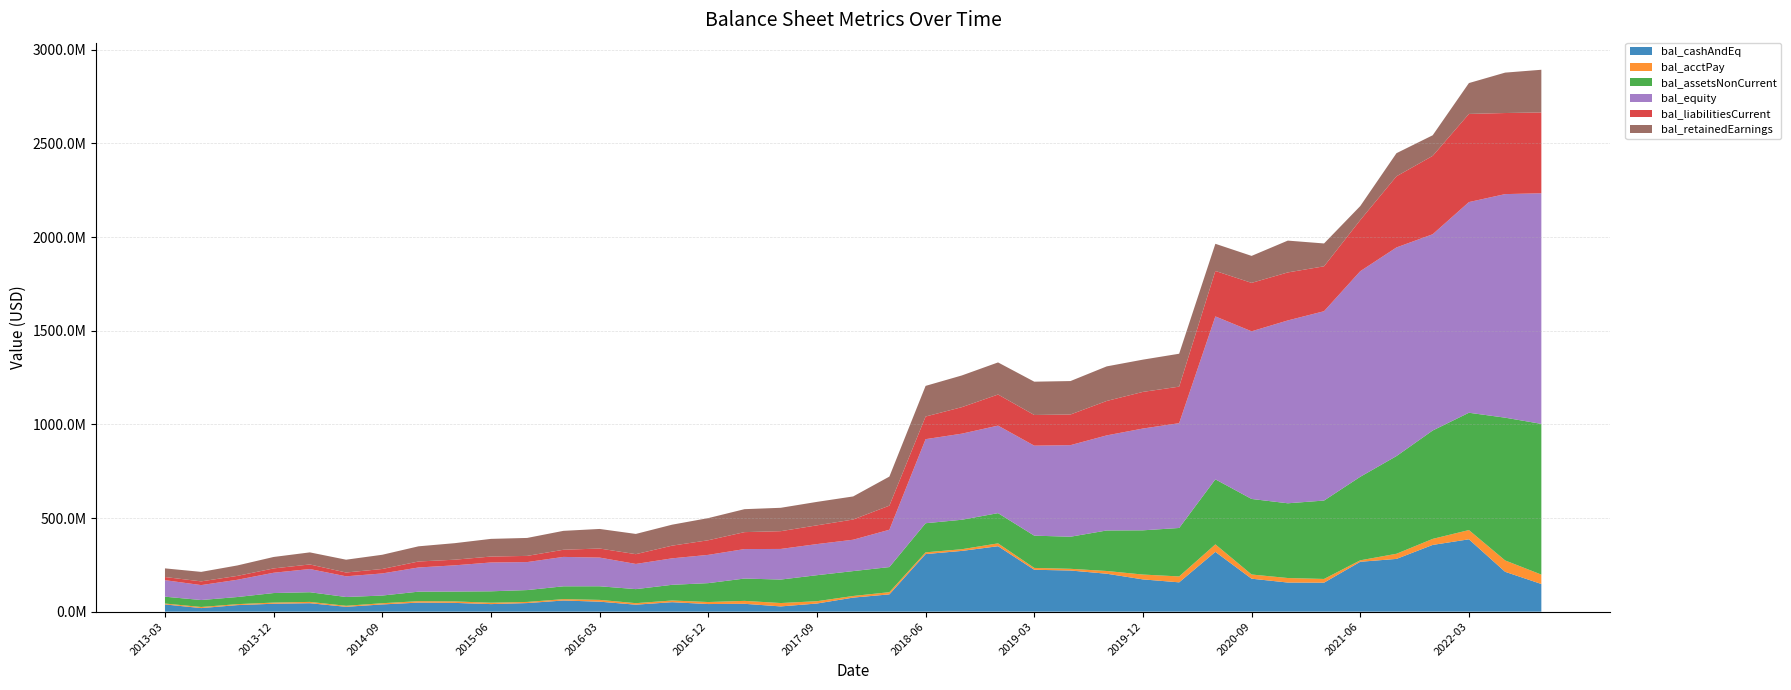

Reading right to left, extract all data points from this chart.

bal_cashAndEq: 2022-09-30=147711000	2022-06-30=212815000	2022-03-31=386367000	2021-12-31=356332000	2021-09-30=281691000	2021-06-30=266372000	2021-03-31=154822000	2020-12-31=155440000	2020-09-30=176000000	2020-06-30=319253000	2020-03-31=156540000	2019-12-31=172250000	2019-09-30=202551000	2019-06-30=219720000	2019-03-31=223642000	2018-12-31=349462000	2018-09-30=324371000	2018-06-30=307507000	2018-03-31=92330000	2017-12-31=75105000	2017-09-30=43471000	2017-06-30=28038000	2017-03-31=41974000	2016-12-31=40651000	2016-09-30=50600000	2016-06-30=37306000	2016-03-31=53365000	2015-12-31=59526000	2015-09-30=45887000	2015-06-30=40354000	2015-03-31=46848000	2014-12-31=48367000	2014-09-30=38615000	2014-06-30=25943000	2014-03-31=45133000	2013-12-31=42271000	2013-09-30=35005494	2013-06-30=19079341	2013-03-31=38580384
bal_acctPay: 2022-09-30=50193000	2022-06-30=60689000	2022-03-31=49348000	2021-12-31=32220000	2021-09-30=27418000	2021-06-30=7778000	2021-03-31=19791000	2020-12-31=24142000	2020-09-30=22441000	2020-06-30=40105000	2020-03-31=31568000	2019-12-31=25874000	2019-09-30=14638000	2019-06-30=9064000	2019-03-31=9865000	2018-12-31=15164000	2018-09-30=8998000	2018-06-30=9213000	2018-03-31=11692000	2017-12-31=8592000	2017-09-30=12354000	2017-06-30=17993000	2017-03-31=15632000	2016-12-31=10736000	2016-09-30=8982000	2016-06-30=8083000	2016-03-31=9486000	2015-12-31=7333000	2015-09-30=6040000	2015-06-30=7477000	2015-03-31=7808000	2014-12-31=7682000	2014-09-30=6483000	2014-06-30=5404000	2014-03-31=7013000	2013-12-31=6221000	2013-09-30=5112997	2013-06-30=5897846	2013-03-31=4836520
bal_assetsNonCurrent: 2022-09-30=804731000	2022-06-30=762232000	2022-03-31=626337000	2021-12-31=578720000	2021-09-30=521567000	2021-06-30=445958000	2021-03-31=418629000	2020-12-31=399071000	2020-09-30=403296000	2020-06-30=347188000	2020-03-31=258710000	2019-12-31=236164000	2019-09-30=216282000	2019-06-30=171315000	2019-03-31=172273000	2018-12-31=161385000	2018-09-30=157308000	2018-06-30=155431000	2018-03-31=134015000	2017-12-31=132920000	2017-09-30=138866000	2017-06-30=125357000	2017-03-31=119180000	2016-12-31=100932000	2016-09-30=83752000	2016-06-30=74920000	2016-03-31=72692000	2015-12-31=68472000	2015-09-30=63322000	2015-06-30=60853000	2015-03-31=52641000	2014-12-31=50726000	2014-09-30=40941000	2014-06-30=46924000	2014-03-31=51677000	2013-12-31=50915000	2013-09-30=38042540	2013-06-30=37129646	2013-03-31=36531484
bal_equity: 2022-09-30=1231313000	2022-06-30=1193651000	2022-03-31=1124789000	2021-12-31=1047849000	2021-09-30=1113903000	2021-06-30=1097699000	2021-03-31=1010904000	2020-12-31=976255000	2020-09-30=895153000	2020-06-30=869813000	2020-03-31=559590000	2019-12-31=543495000	2019-09-30=507647000	2019-06-30=488927000	2019-03-31=480539000	2018-12-31=467324000	2018-09-30=459662000	2018-06-30=448842000	2018-03-31=199329000	2017-12-31=167444000	2017-09-30=166080000	2017-06-30=163461000	2017-03-31=157390000	2016-12-31=150888000	2016-09-30=141328000	2016-06-30=134430000	2016-03-31=153226000	2015-12-31=157004000	2015-09-30=149486000	2015-06-30=153885000	2015-03-31=140034000	2014-12-31=129106000	2014-09-30=118042000	2014-06-30=110467000	2014-03-31=123786000	2013-12-31=108347000	2013-09-30=92144841	2013-06-30=79664846	2013-03-31=88176363
bal_liabilitiesCurrent: 2022-09-30=431523000	2022-06-30=432971000	2022-03-31=470679000	2021-12-31=418521000	2021-09-30=379890000	2021-06-30=272871000	2021-03-31=239775000	2020-12-31=256331000	2020-09-30=258555000	2020-06-30=242830000	2020-03-31=195015000	2019-12-31=195566000	2019-09-30=183834000	2019-06-30=163673000	2019-03-31=163794000	2018-12-31=166011000	2018-09-30=141505000	2018-06-30=120898000	2018-03-31=128710000	2017-12-31=107950000	2017-09-30=100091000	2017-06-30=94844000	2017-03-31=90488000	2016-12-31=78039000	2016-09-30=67770000	2016-06-30=52193000	2016-03-31=48403000	2015-12-31=38140000	2015-09-30=33006000	2015-06-30=31693000	2015-03-31=30121000	2014-12-31=31973000	2014-09-30=23776000	2014-06-30=20309000	2014-03-31=24414000	2013-12-31=23129000	2013-09-30=20724915	2013-06-30=19965160	2013-03-31=16819316
bal_retainedEarnings: 2022-09-30=227847000	2022-06-30=215716000	2022-03-31=164754000	2021-12-31=109883000	2021-09-30=123391000	2021-06-30=74867000	2021-03-31=121984000	2020-12-31=169901000	2020-09-30=144067000	2020-06-30=144940000	2020-03-31=175699000	2019-12-31=172265000	2019-09-30=184644000	2019-06-30=178540000	2019-03-31=177802000	2018-12-31=171383000	2018-09-30=169301000	2018-06-30=163590000	2018-03-31=155105000	2017-12-31=123185000	2017-09-30=125256000	2017-06-30=124834000	2017-03-31=122558000	2016-12-31=118275000	2016-09-30=111934000	2016-06-30=108091000	2016-03-31=104441000	2015-12-31=100978000	2015-09-30=95874000	2015-06-30=94353000	2015-03-31=88250000	2014-12-31=81045000	2014-09-30=75959000	2014-06-30=68402000	2014-03-31=64519000	2013-12-31=61127000	2013-09-30=55752014	2013-06-30=50638422	2013-03-31=46180888